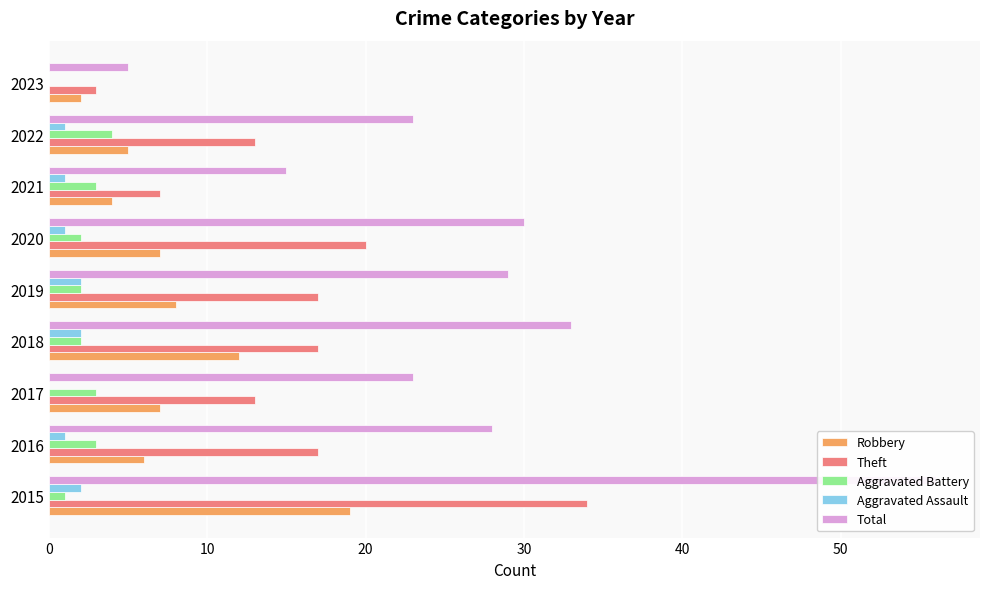

What is the difference between the maximum and minimum values in the Aggravated Assault series?

2